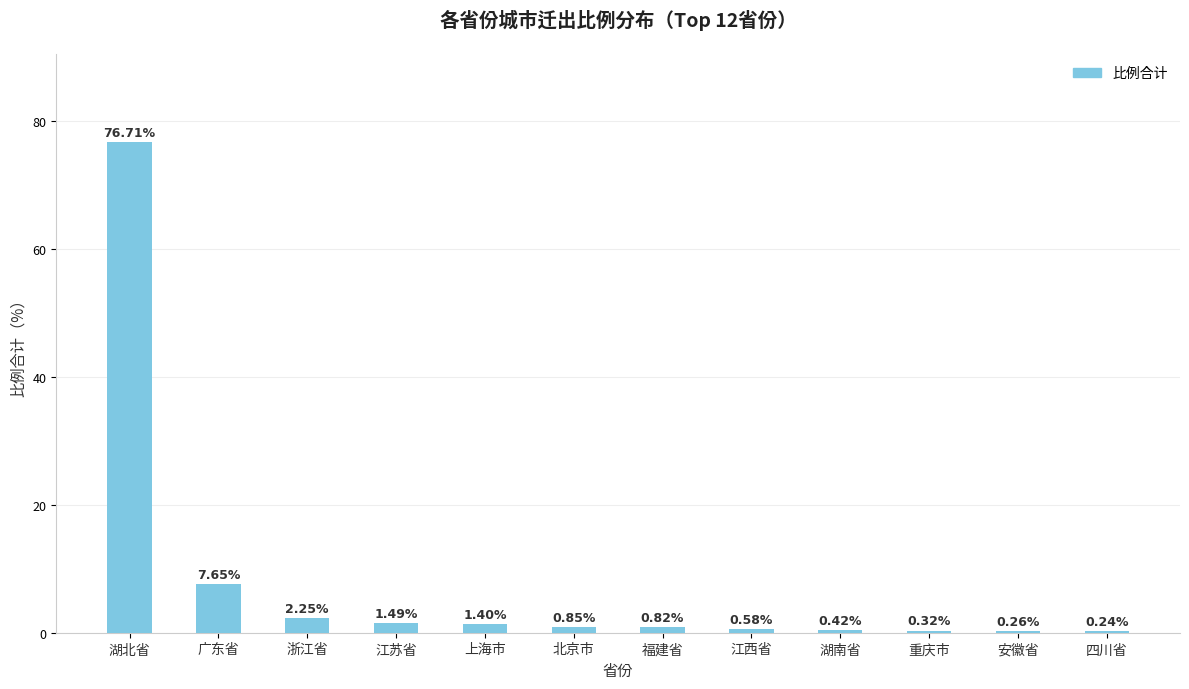

At which category does the chart reach its peak across all series?

湖北省